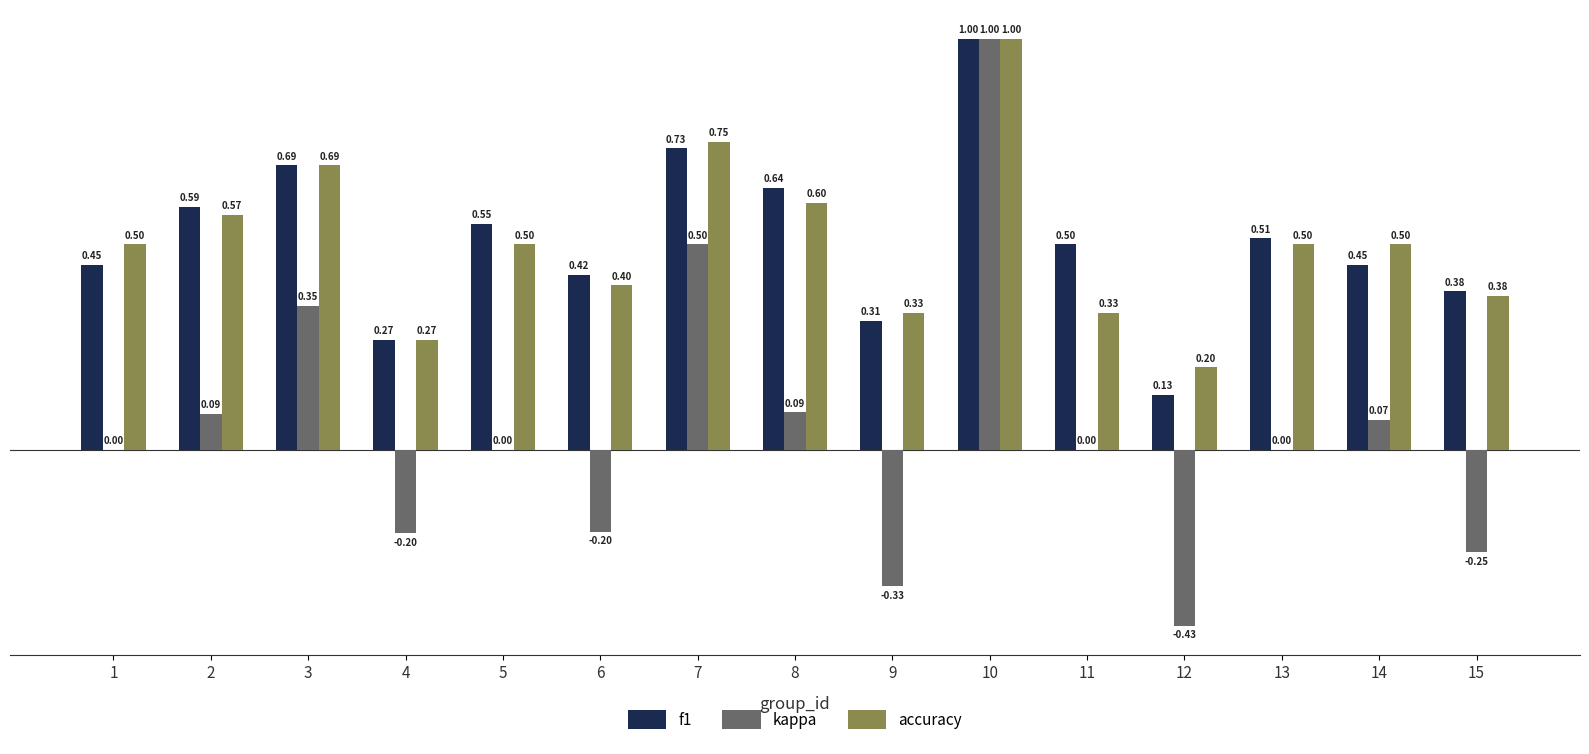

The f1 series shows 0.7 at 1. True or false?

False